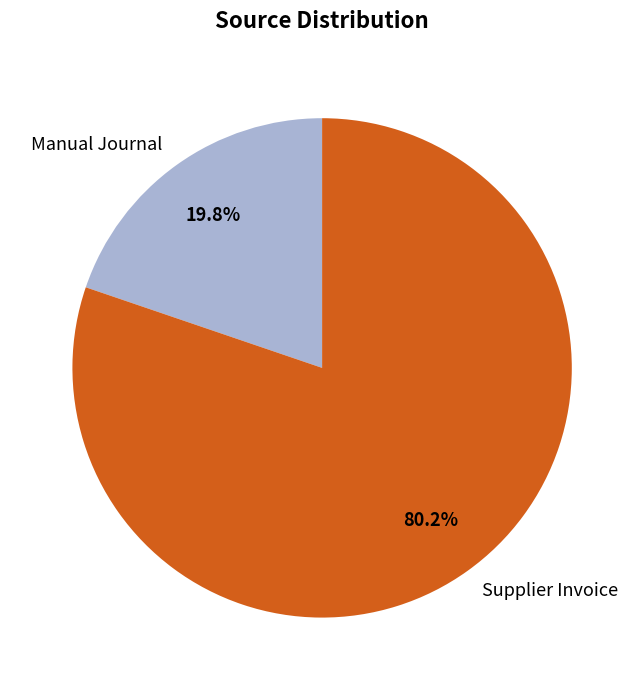

How many segments does this pie chart have?

2